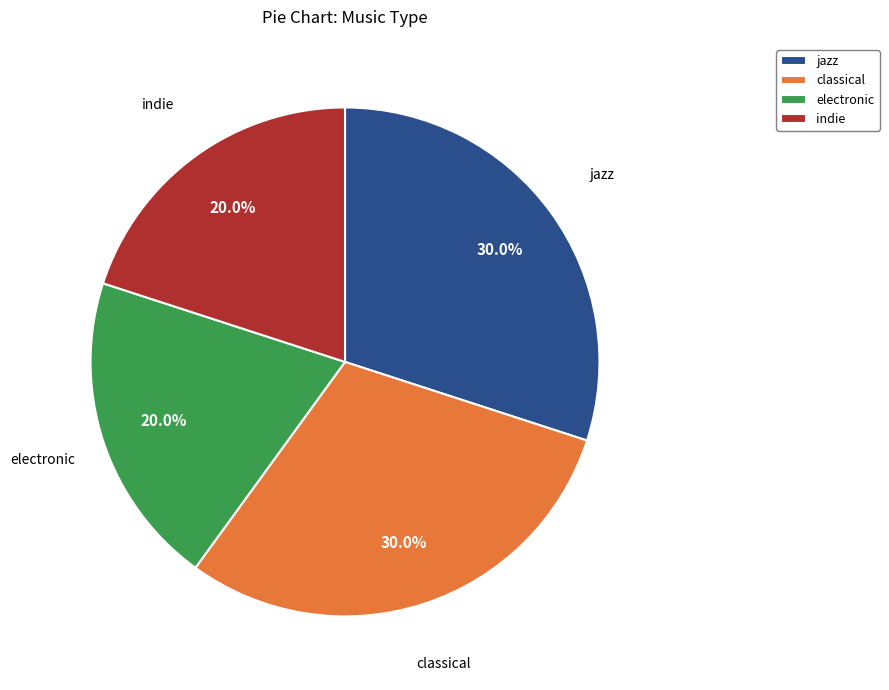

To the nearest percent, what is the average slice percentage?

25%